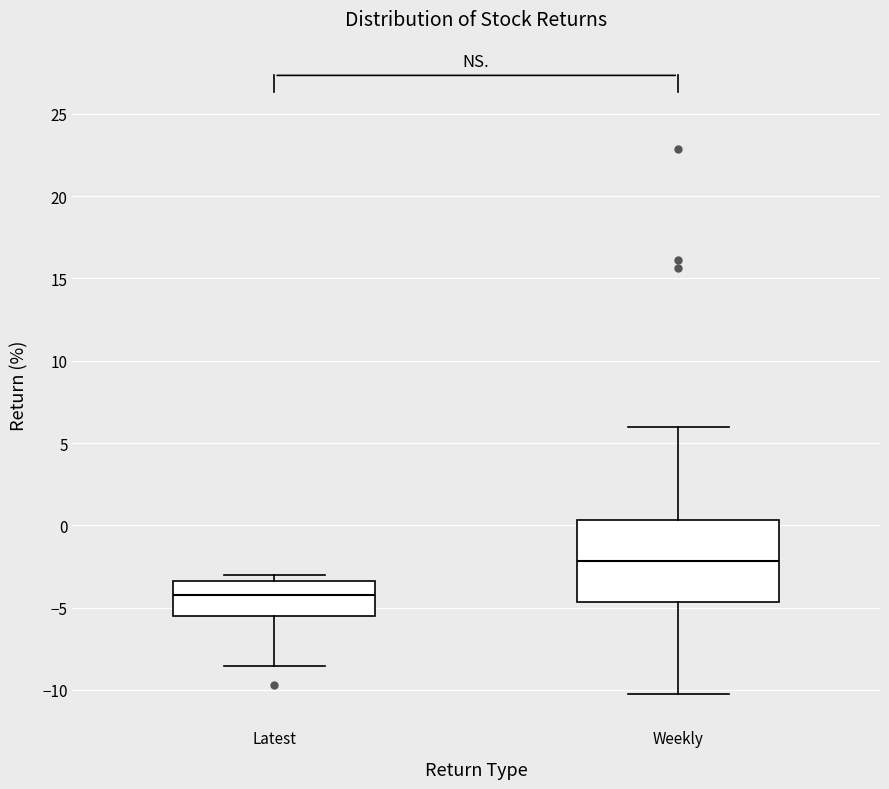

Reading left to right, read every box against the y-axis: the position of its median line, the range the box covers, and the ends of its whiskers. The values are not printed on the chart, so give them approximately, as read against the axis.

Latest: median -4.0, box -5.5 to -3.5, whiskers -8.5 to -3.0
Weekly: median -2.0, box -4.5 to 0.5, whiskers -10.5 to 6.0